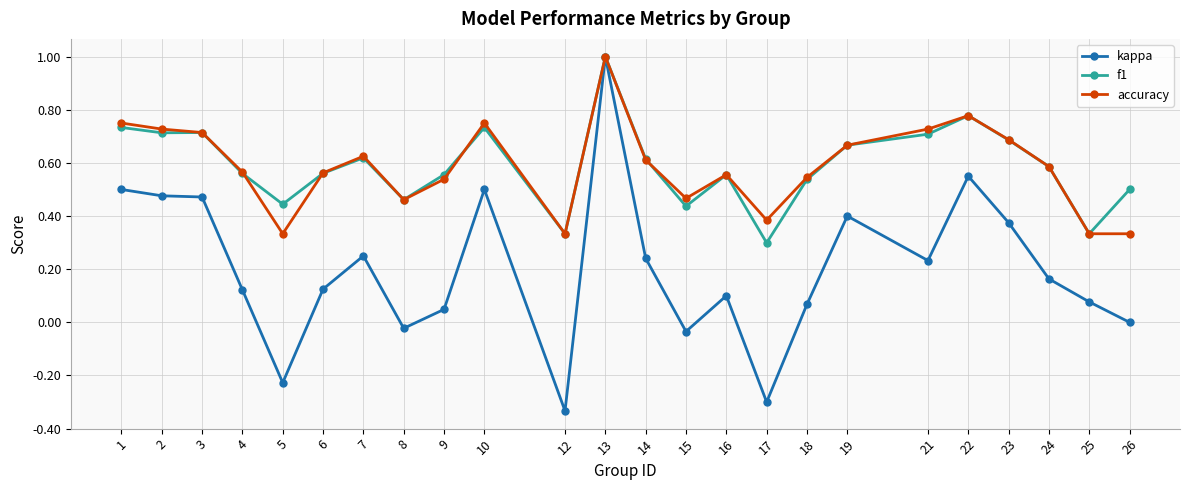

Which series has the largest range (max minus min)?

kappa